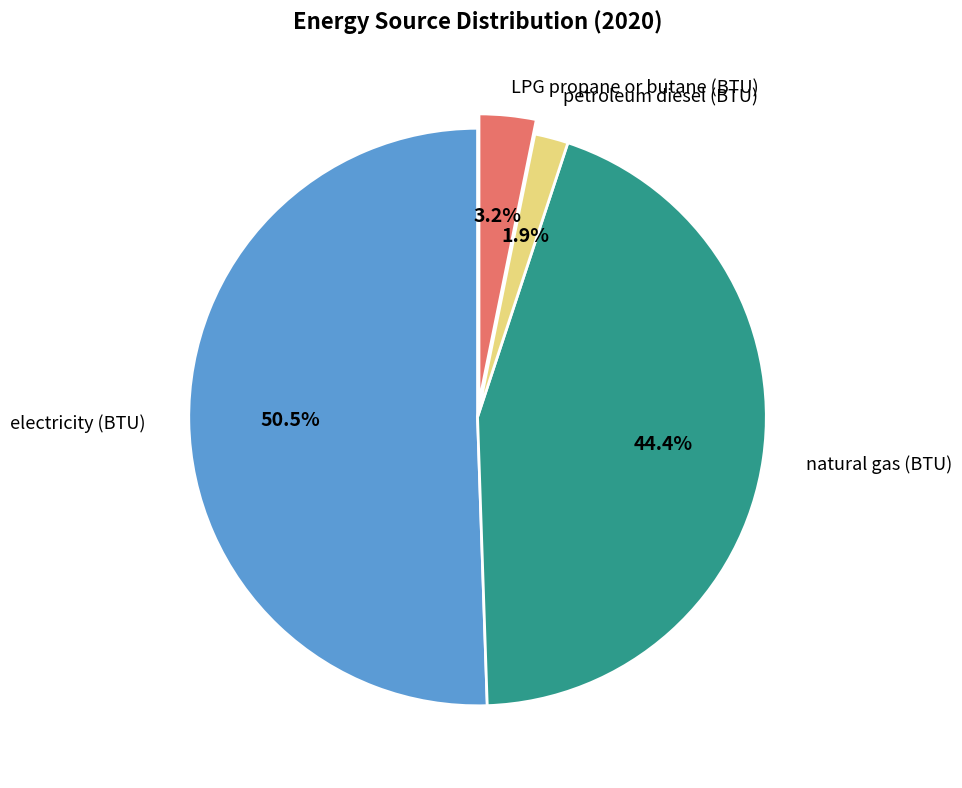

Is there any slice that represents more than half of the pie?

Yes